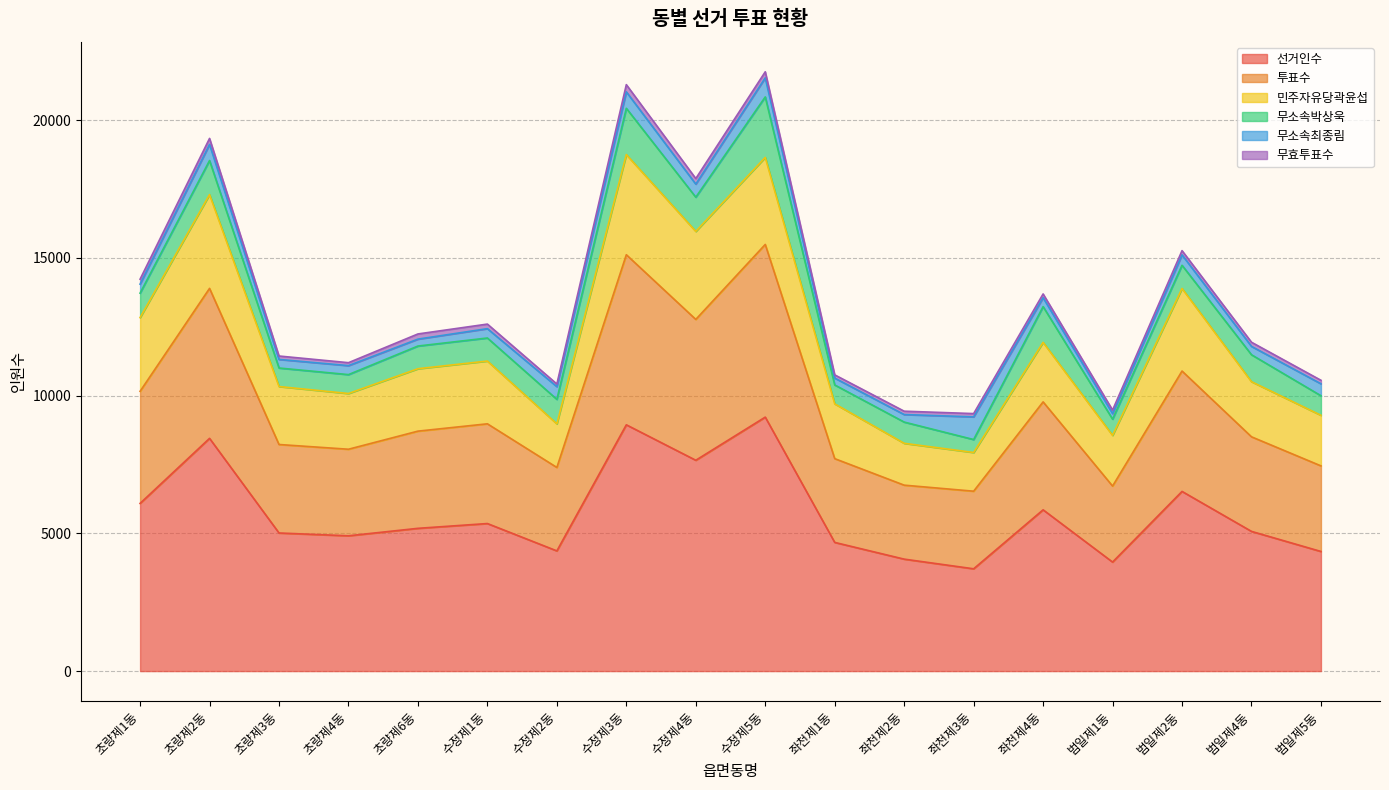

What is the sum of the 무소속최종림 values at 좌천제3동 and 초량제6동?

1074